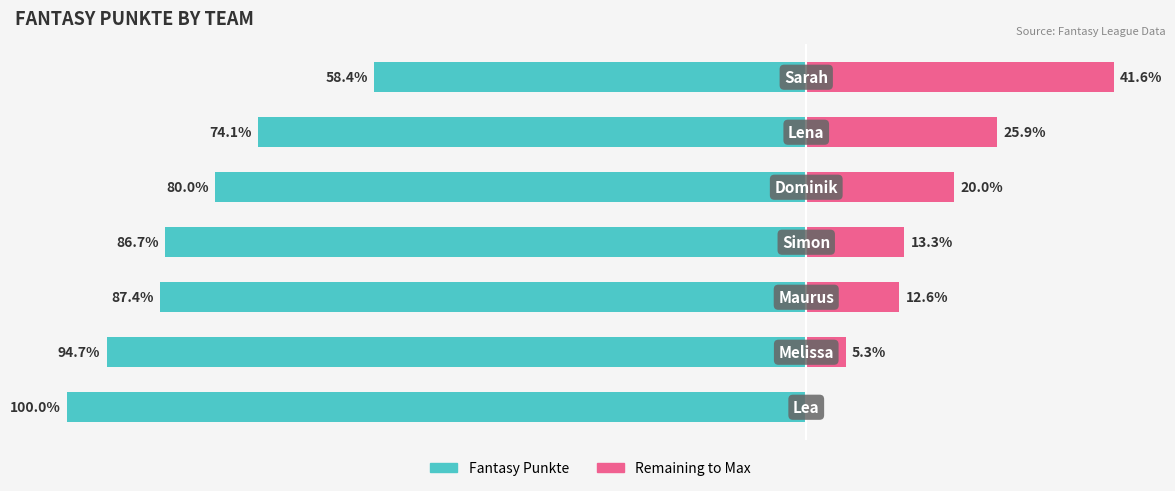

The Fantasy Punkte series shows -3775 at 4. True or false?

False